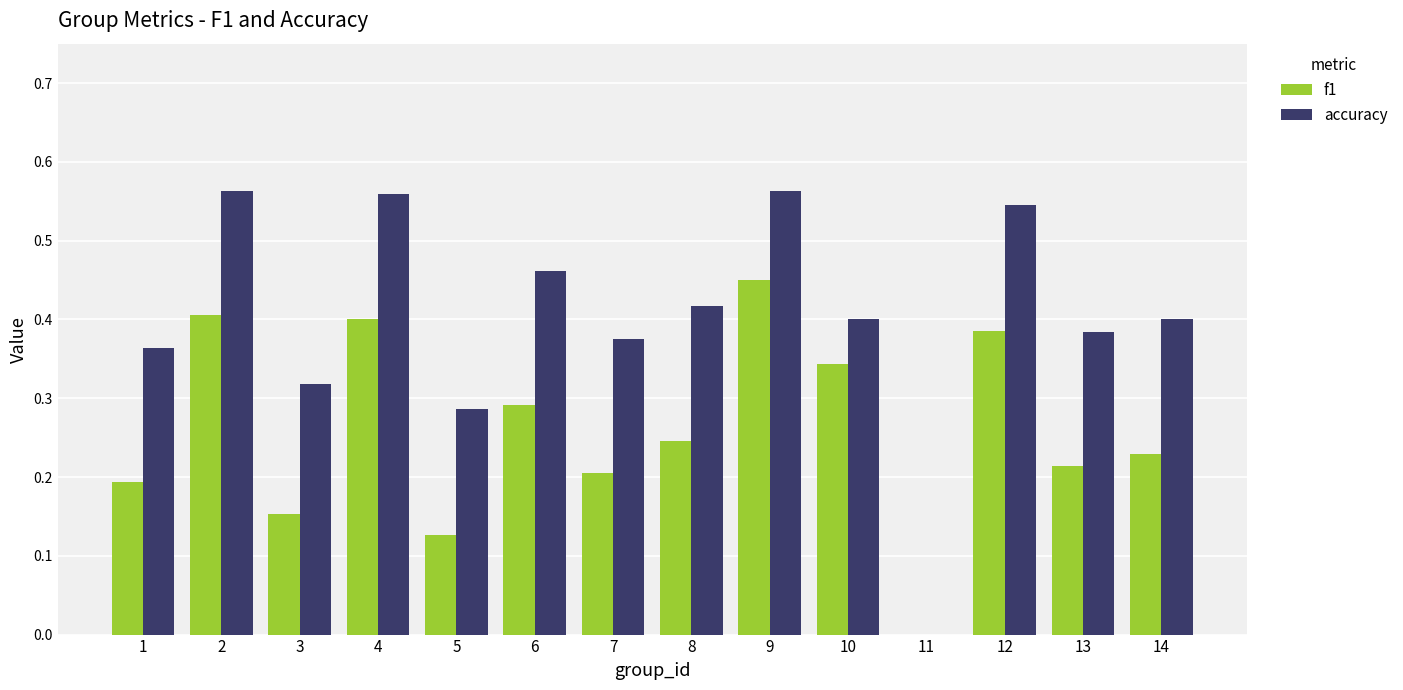

How many distinct data groups are displayed?

2